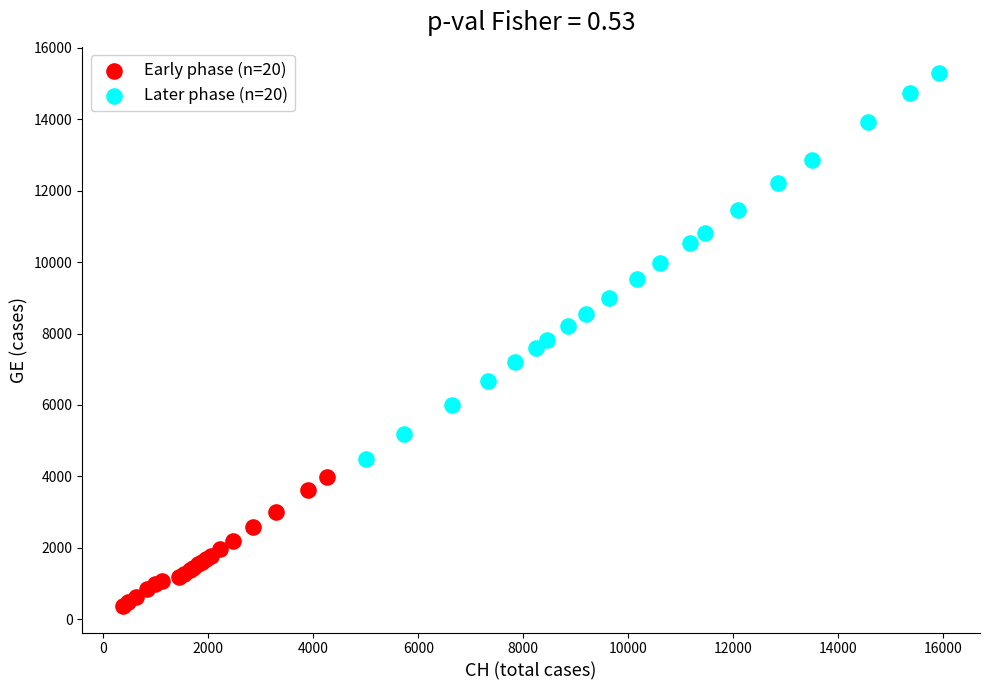

Which series reaches the maximum Y coordinate?

Later phase (n=20)